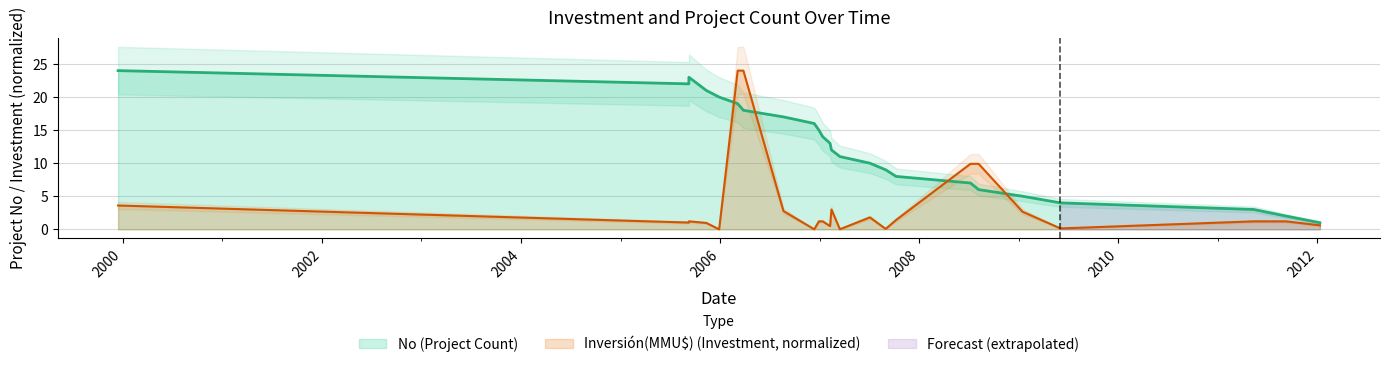

The No series shows 1.4 at 02/06/2009. True or false?

False